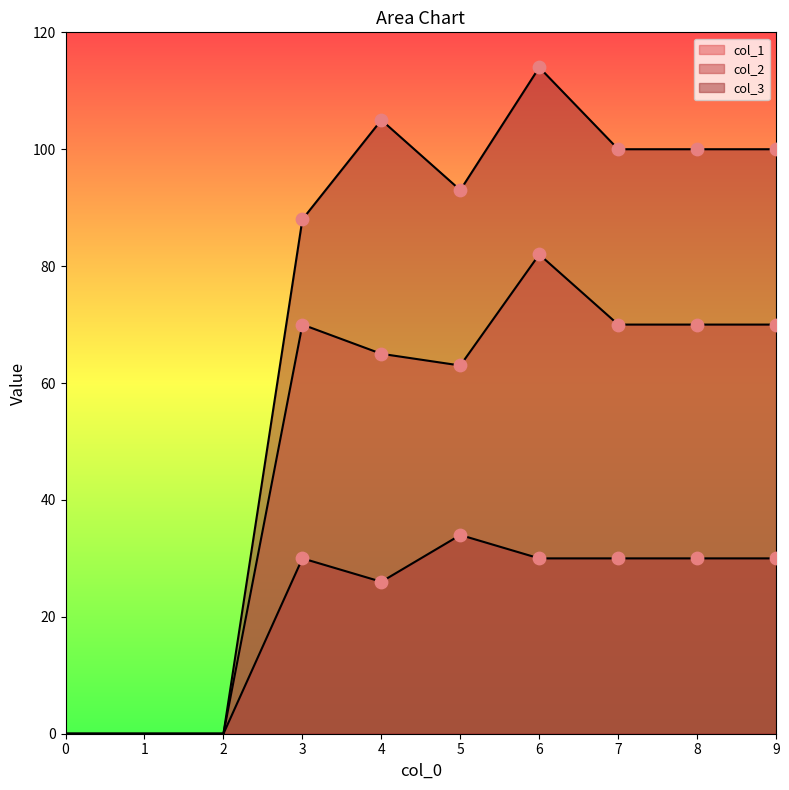

Which series has the largest total across all categories?

col_3